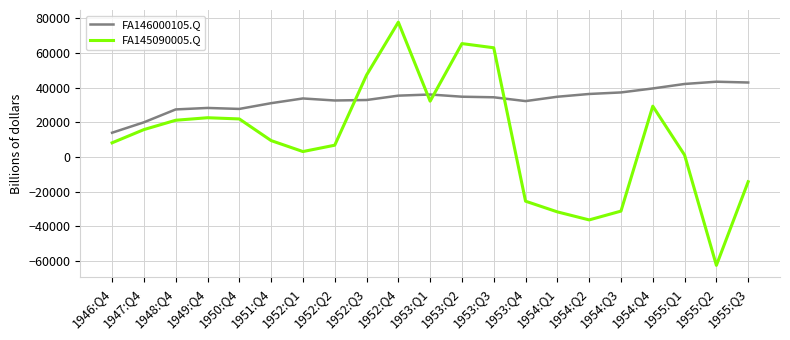

What is the lowest value of the FA145090005.Q series?

-62513